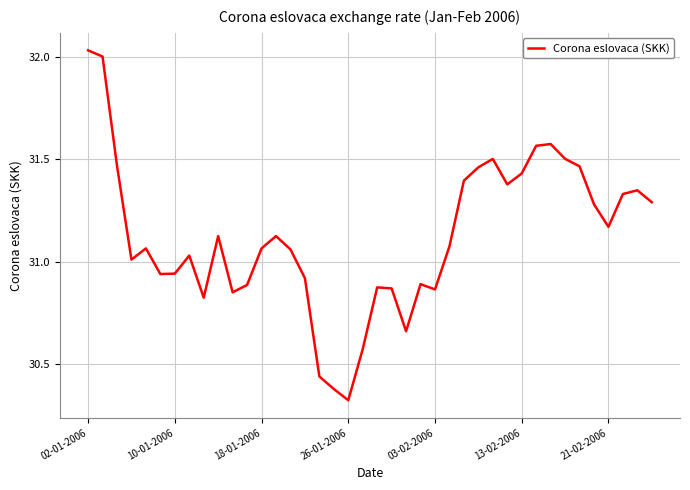

What is the difference between the maximum and minimum values?

1.7